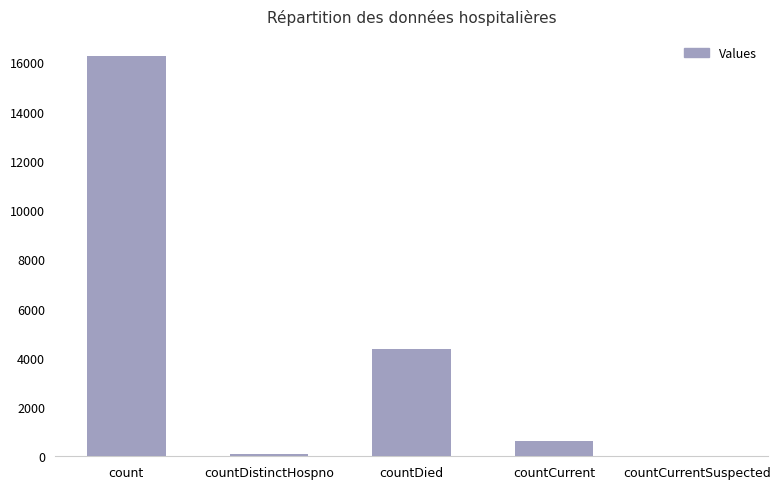

How many categories are shown in the chart?

5